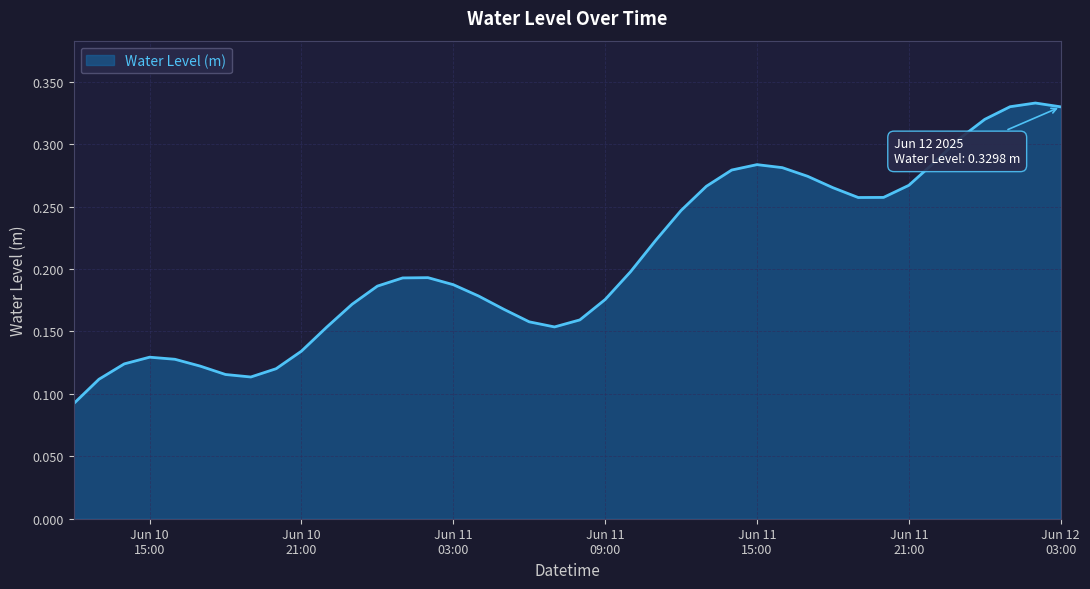

List the labels in order of value, largest first.

2025-06-12 02:00:00, 2025-06-12 01:00:00, 2025-06-12 03:00:00, 2025-06-12 00:00:00, 2025-06-11 23:00:00, 2025-06-11 22:00:00, 2025-06-11 15:00:00, 2025-06-11 16:00:00, 2025-06-11 14:00:00, 2025-06-11 17:00:00, 2025-06-11 21:00:00, 2025-06-11 13:00:00, 2025-06-11 18:00:00, 2025-06-11 20:00:00, 2025-06-11 19:00:00, 2025-06-11 12:00:00, 2025-06-11 11:00:00, 2025-06-11 10:00:00, 2025-06-11 02:00:00, 2025-06-11 01:00:00, 2025-06-11 03:00:00, 2025-06-11 00:00:00, 2025-06-11 04:00:00, 2025-06-11 09:00:00, 2025-06-10 23:00:00, 2025-06-11 05:00:00, 2025-06-11 08:00:00, 2025-06-11 06:00:00, 2025-06-11 07:00:00, 2025-06-10 22:00:00, 2025-06-10 21:00:00, 2025-06-10 15:00:00, 2025-06-10 16:00:00, 2025-06-10 14:00:00, 2025-06-10 17:00:00, 2025-06-10 20:00:00, 2025-06-10 18:00:00, 2025-06-10 19:00:00, 2025-06-10 13:00:00, 2025-06-10 12:00:00